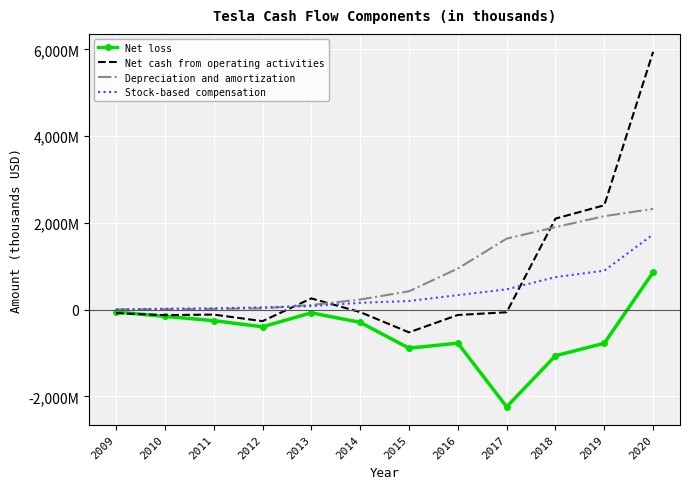

At which label does Net loss reach its minimum?

2017